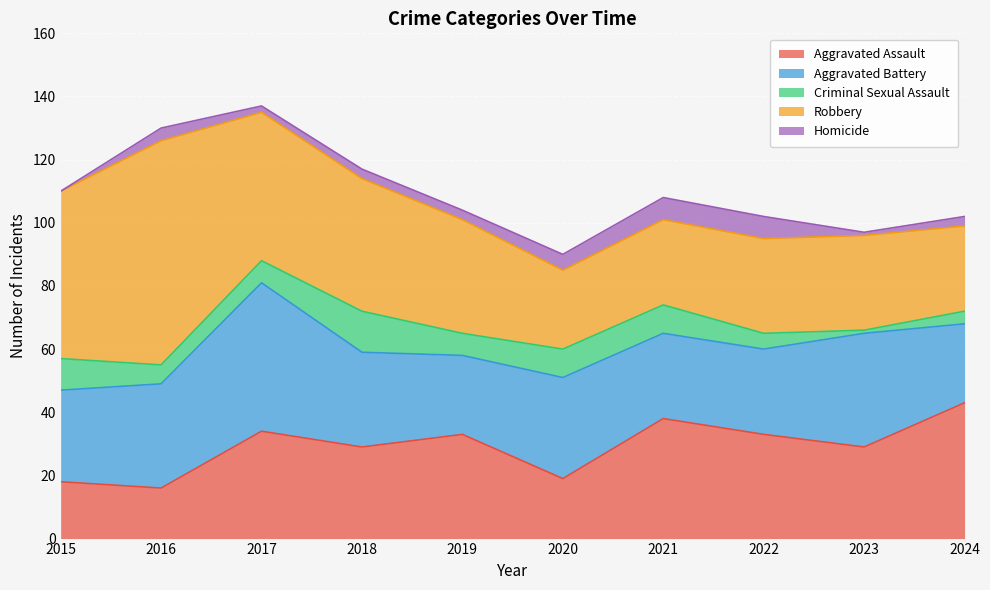

What is the difference between the Aggravated Battery values at 2016 and 2021?

6